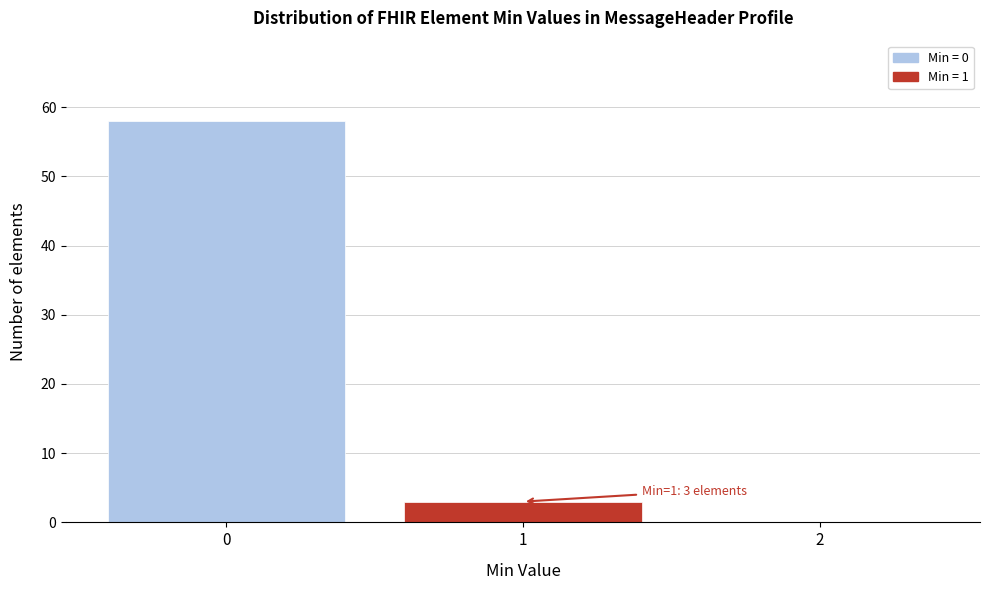

Reading left to right, extract all data points from this chart.

0=58	1=3	2=0